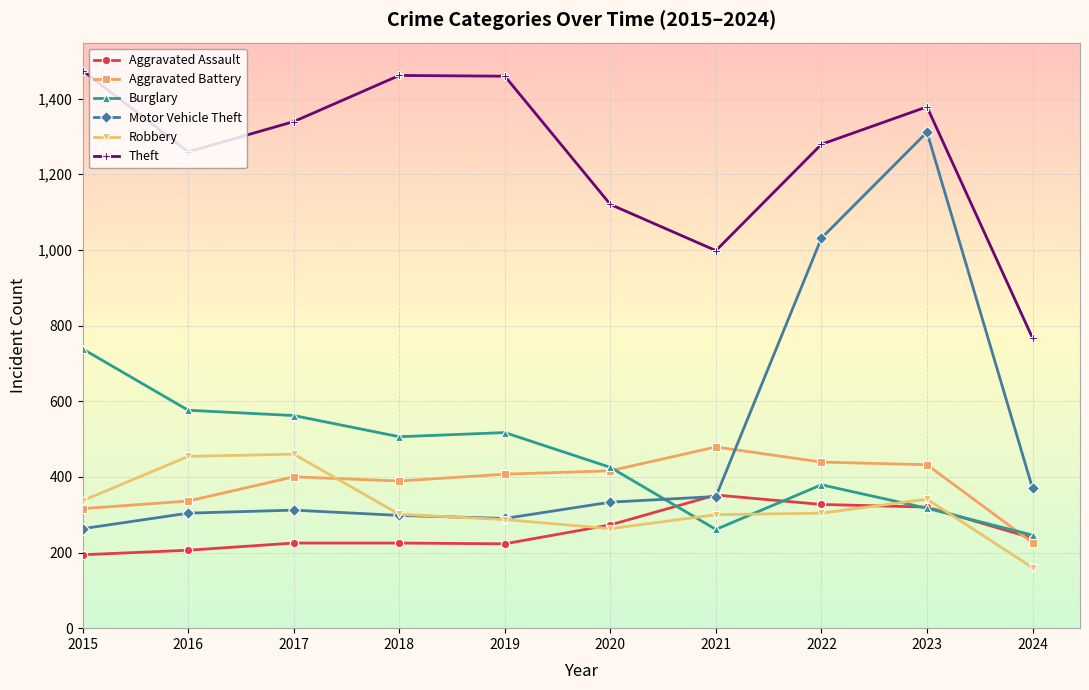

The value of Robbery at 2024 is 160. True or false?

True